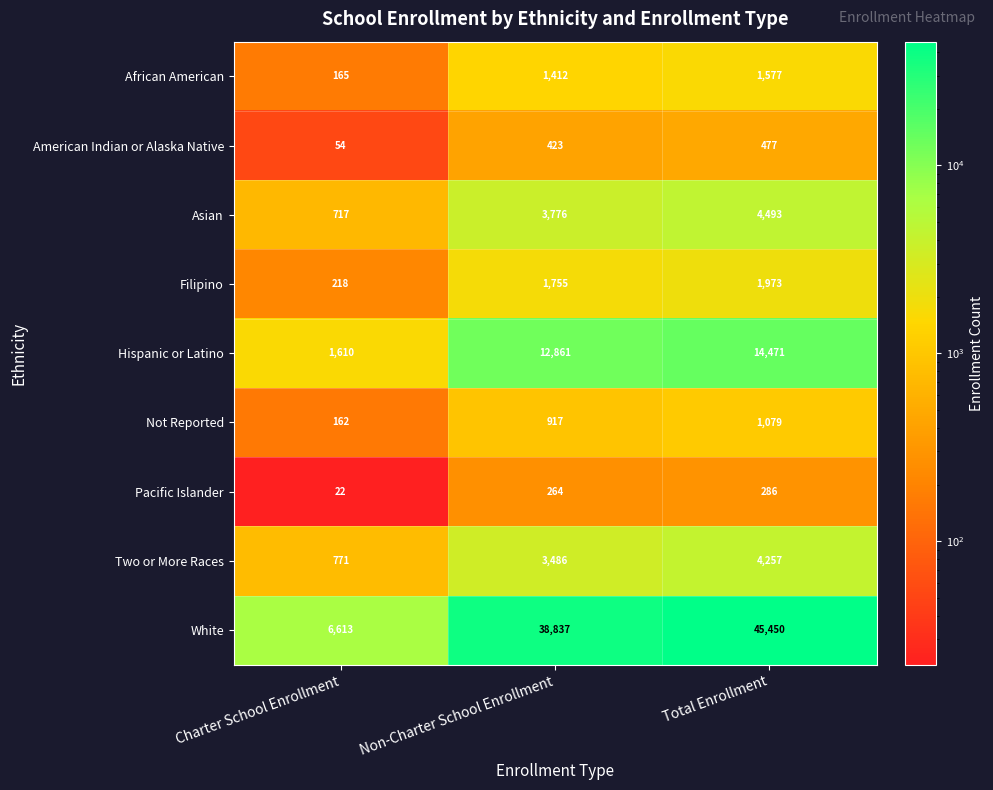

Rank the series at Total Enrollment from lowest to highest value.

Pacific Islander, American Indian or Alaska Native, Not Reported, African American, Filipino, Two or More Races, Asian, Hispanic or Latino, White